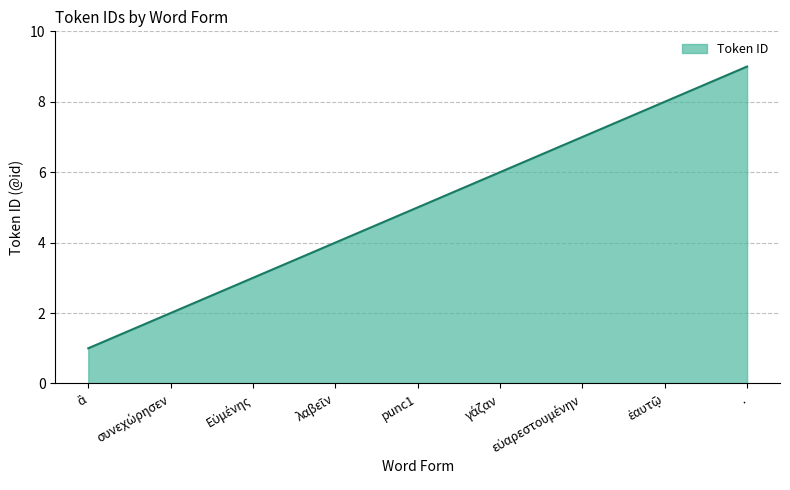

What is the ratio of the value at . to the value at punc1?

1.8